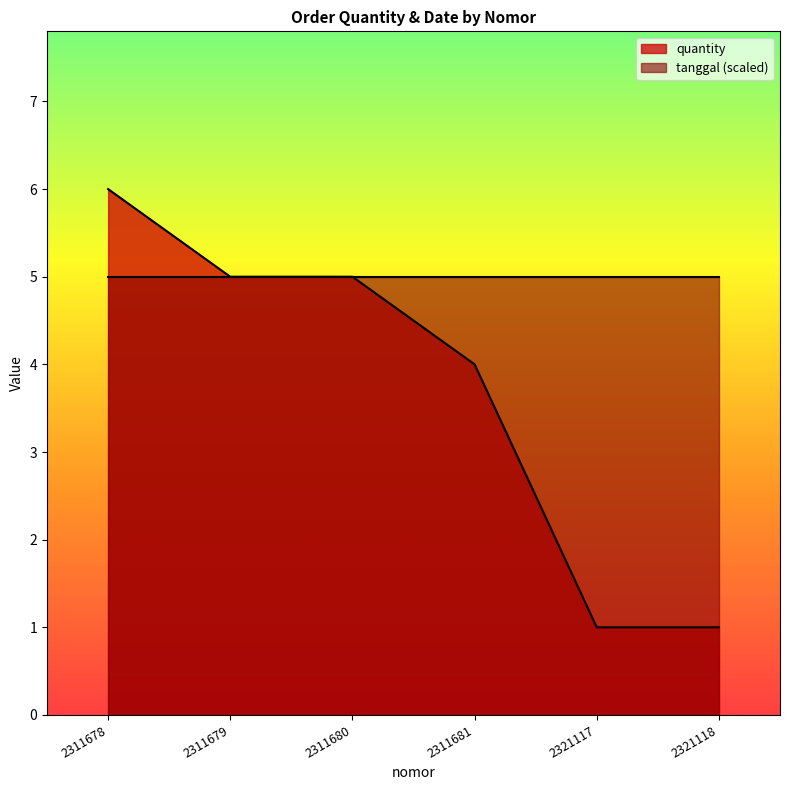

Does the chart display data point markers on the line(s)?

No